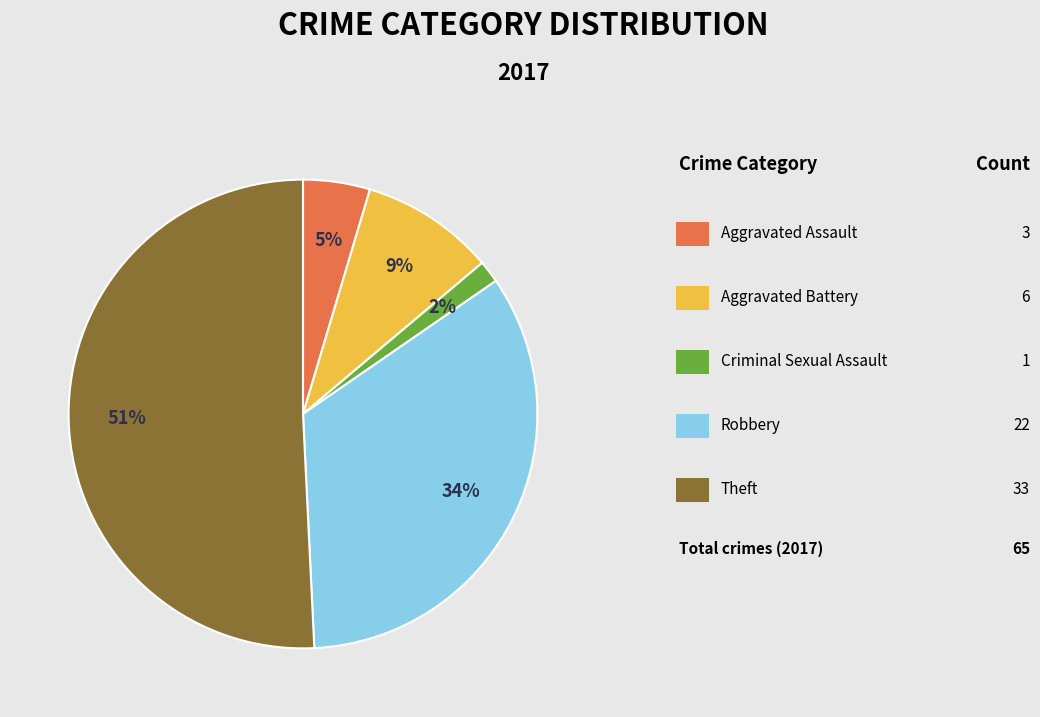

How many segments does this pie chart have?

5